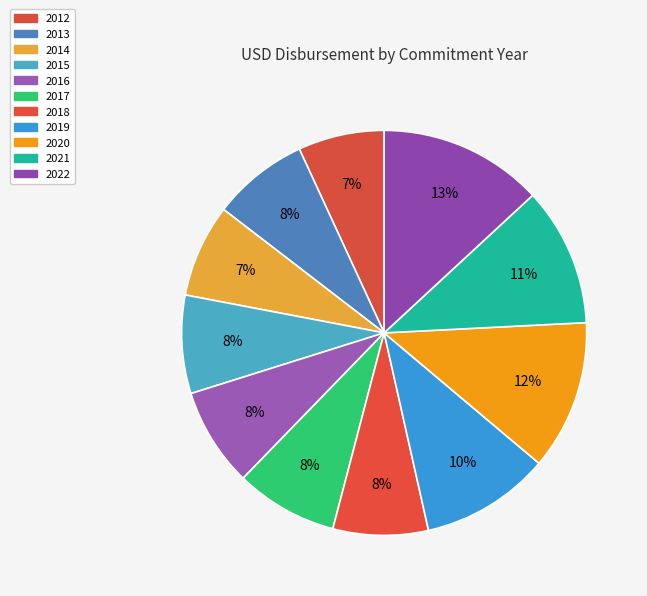

Which slice is the smallest?

2012